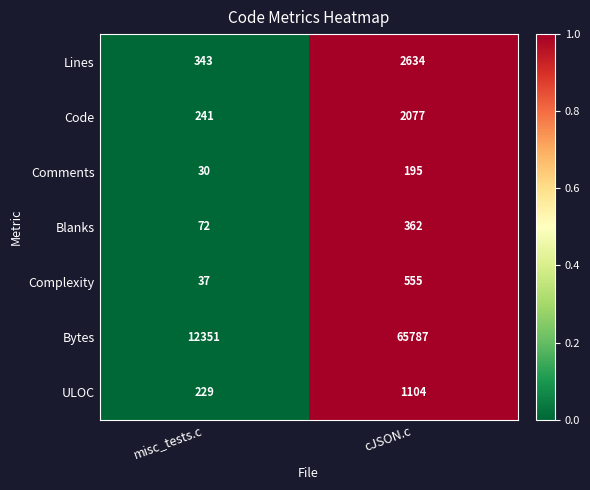

Which series changed the most between misc_tests.c and cJSON.c?

Bytes